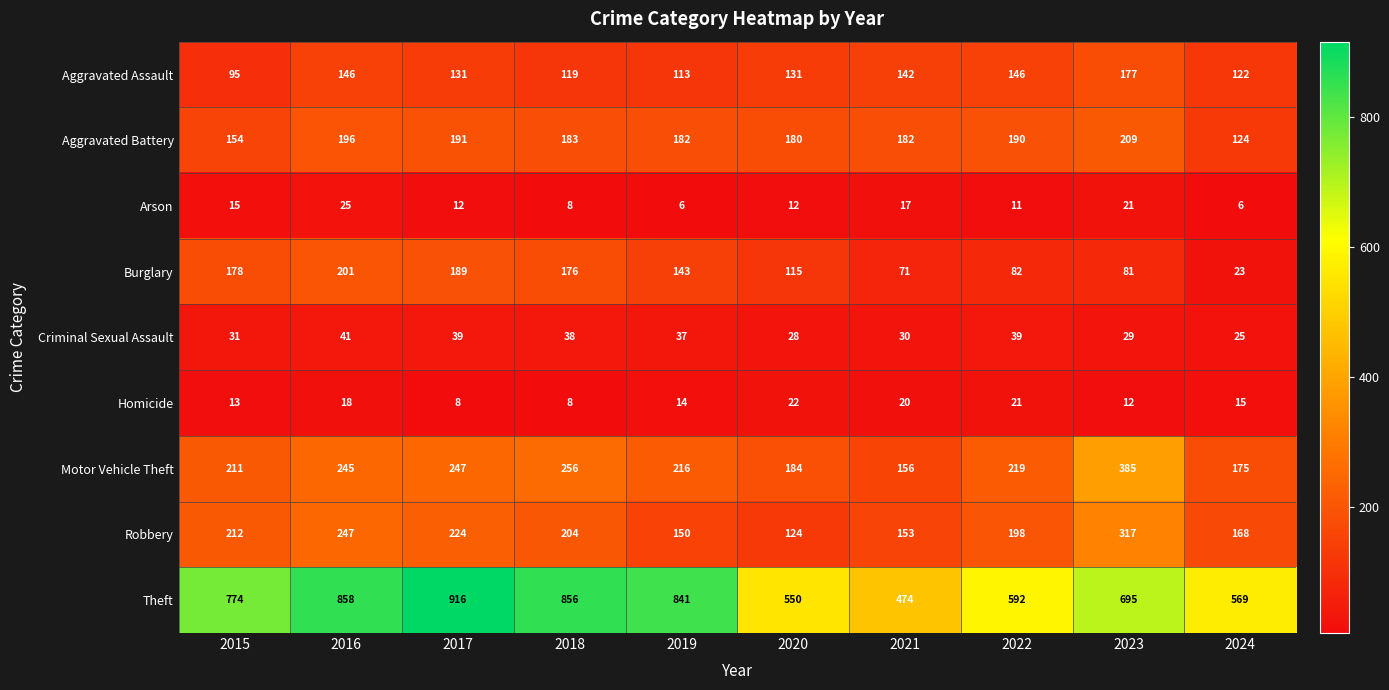

How many distinct data groups are displayed?

9